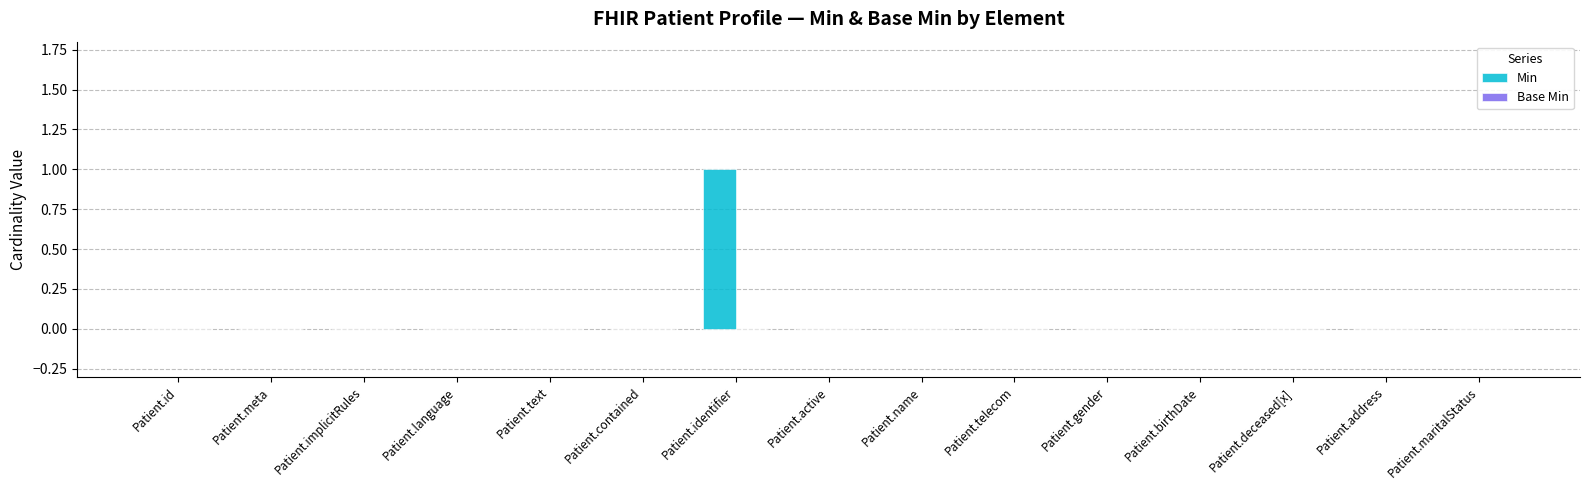

Is it true that the value at Patient.address is 0?

True